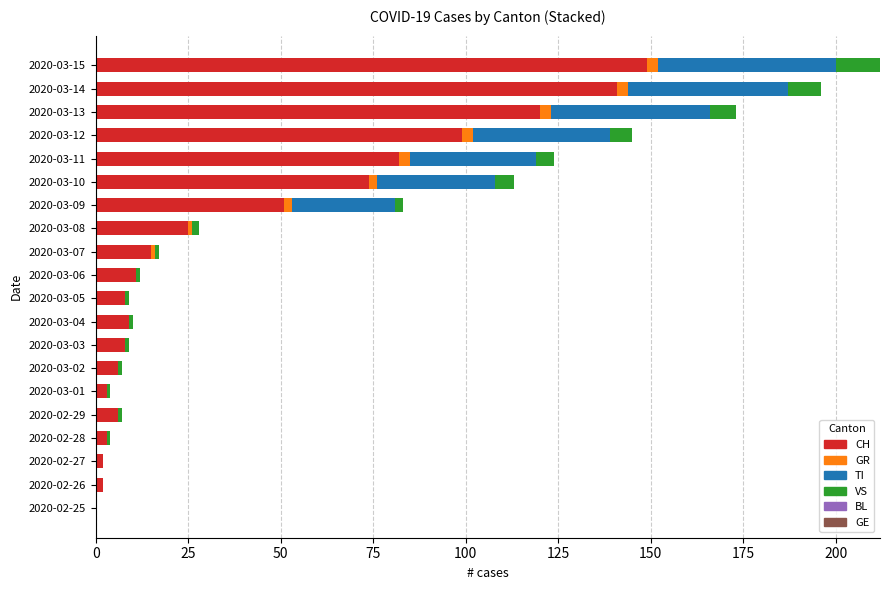

The value of CH at 2020-03-07 is 24. True or false?

False